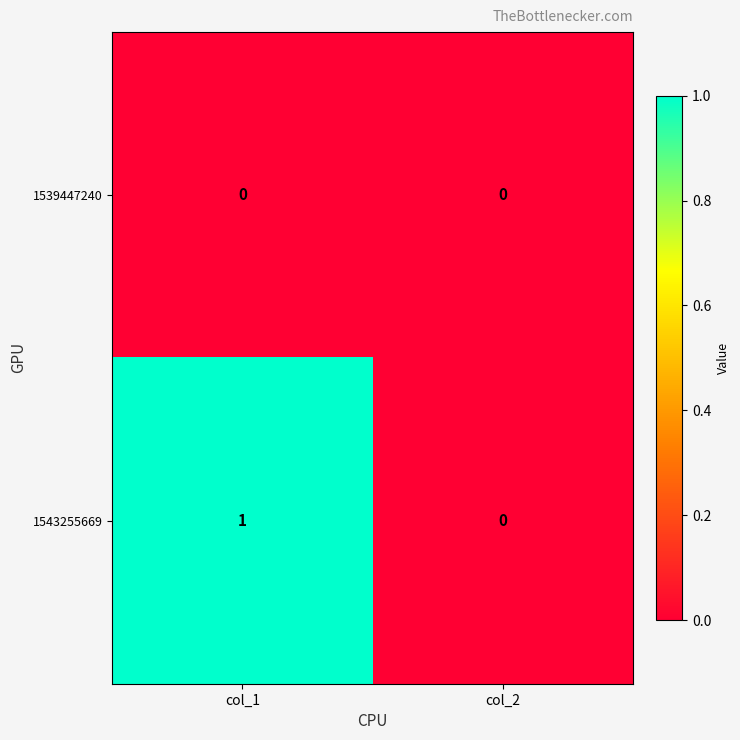

List the series in order of their overall mean, highest first.

1543255669, 1539447240